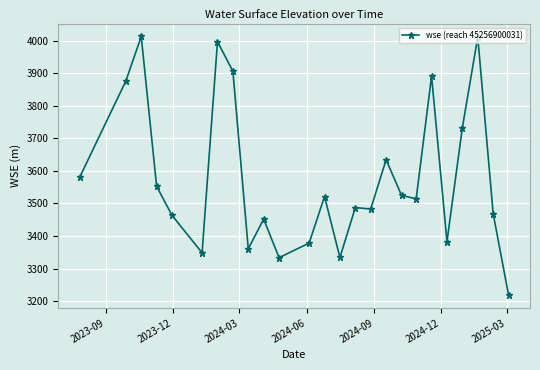

How many series are shown in this chart?

1